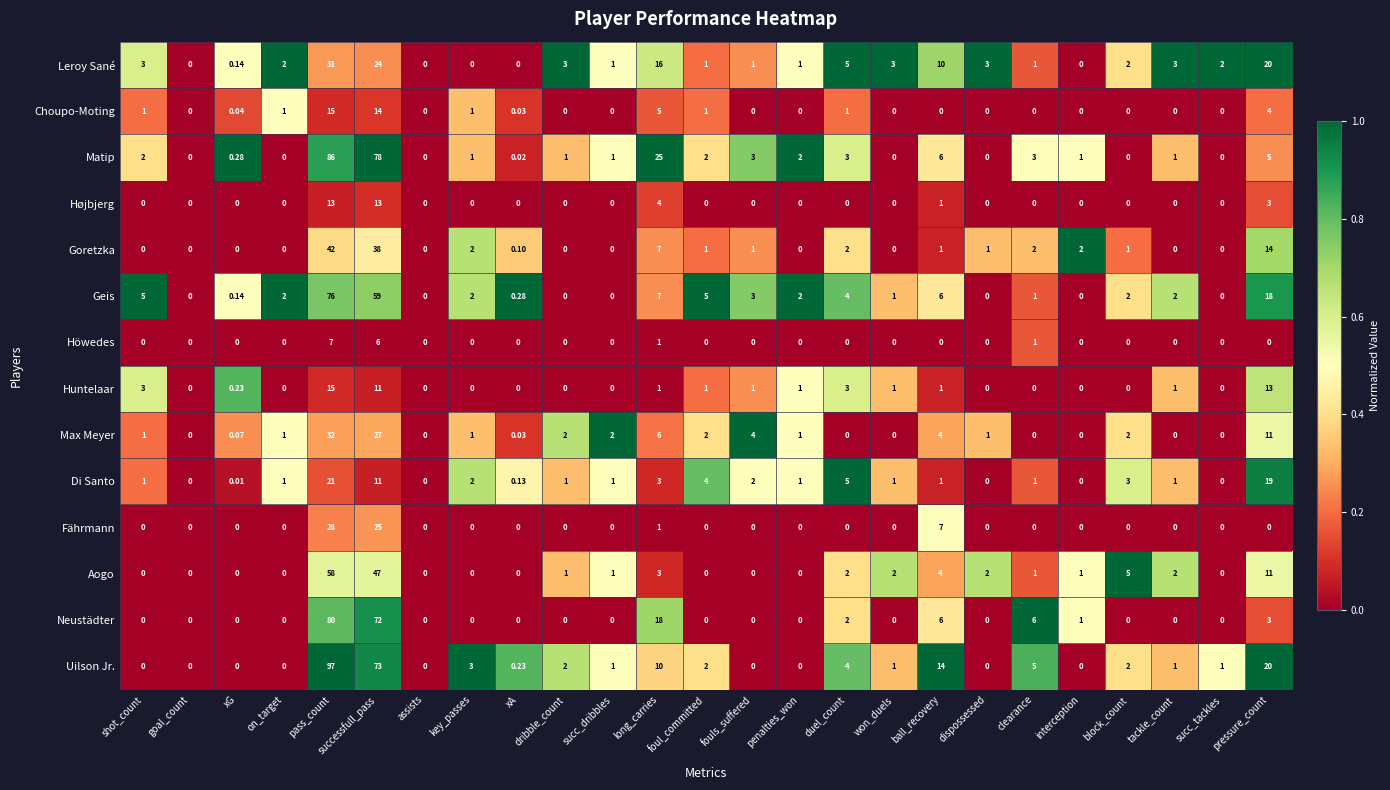

What is the total value across all series at pressure_count?

141.0